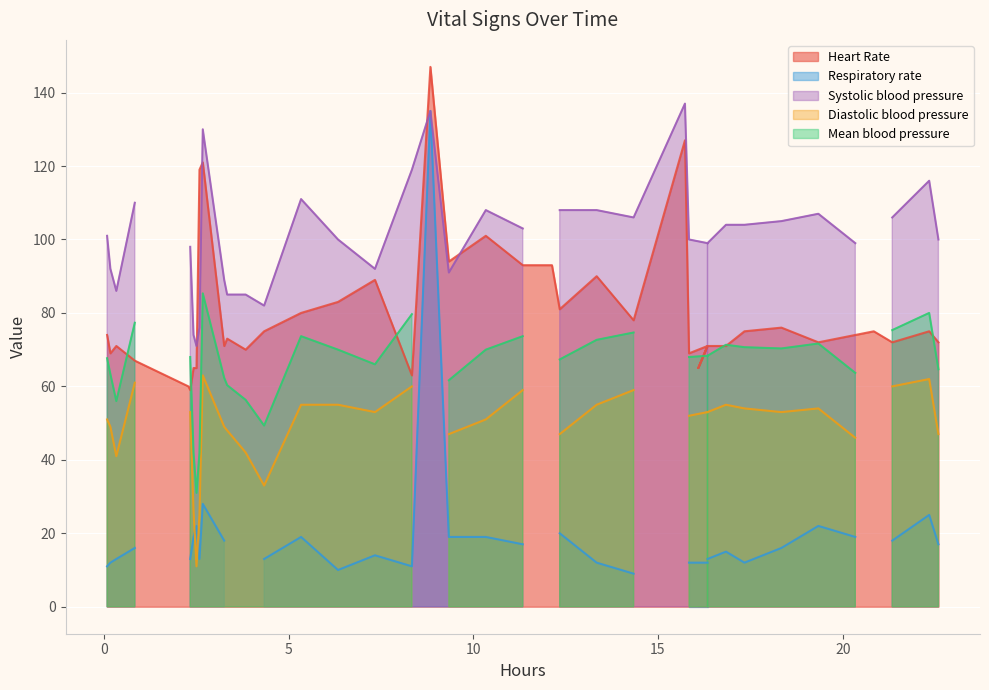

What is the value of the Mean blood pressure point at the 39th from the left?

80.0